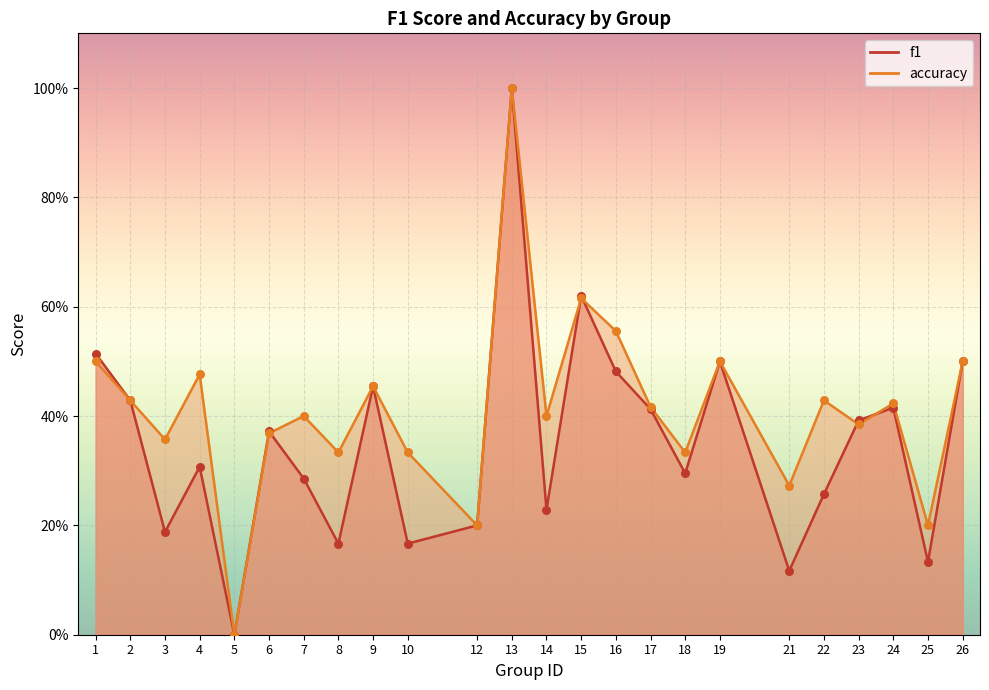

Which series has the widest spread of Y values?

f1